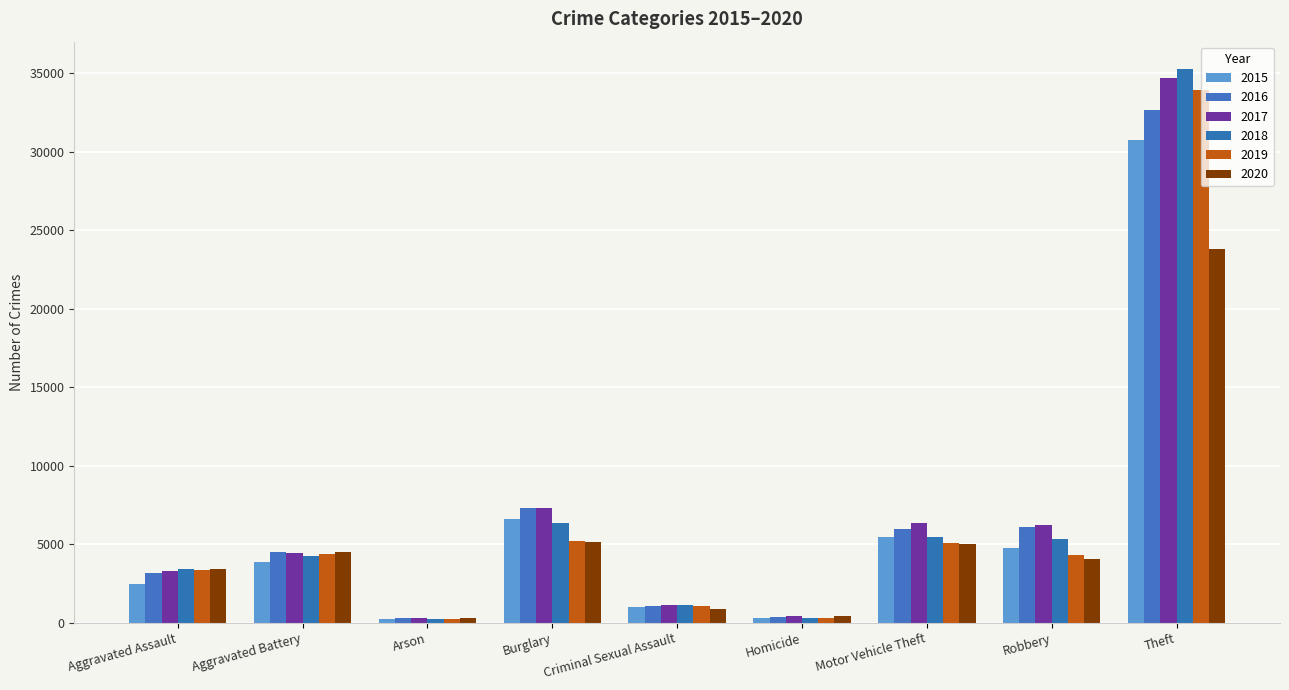

How many values in the 2016 series are below 4482?

4